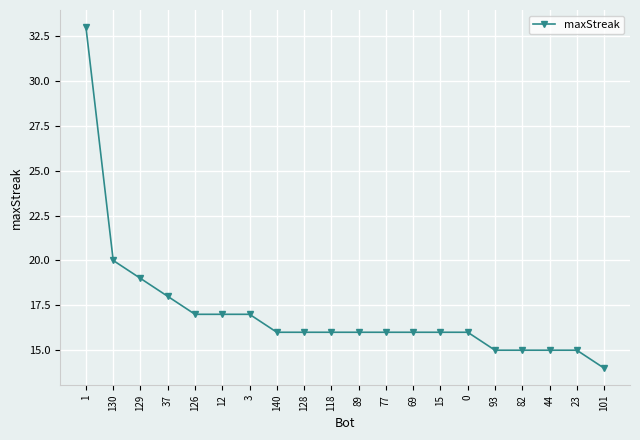

What is the greatest value displayed?

33